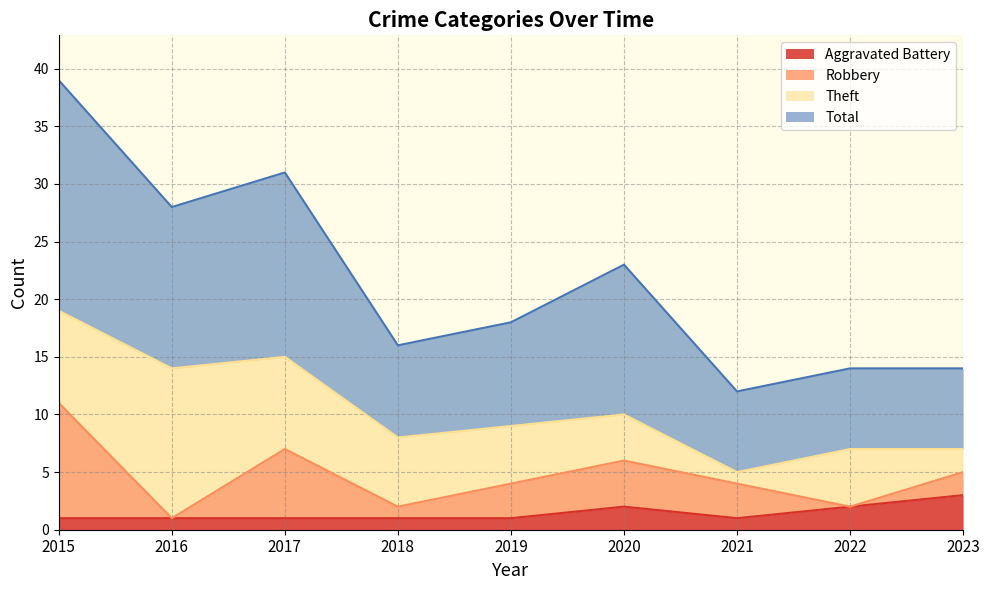

How many lines are shown in the chart?

4